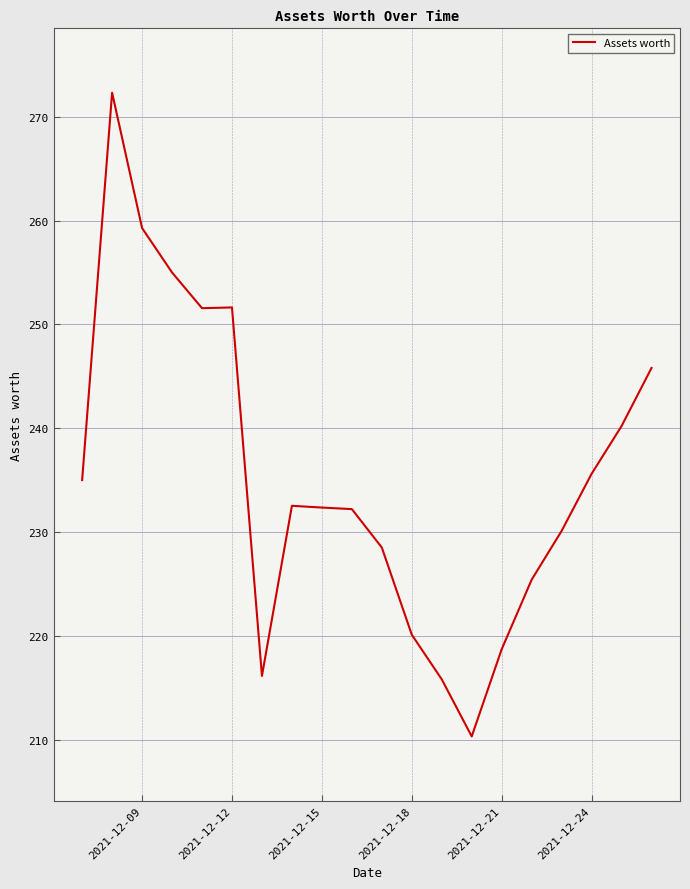

What is the maximum value shown in the chart?

272.3